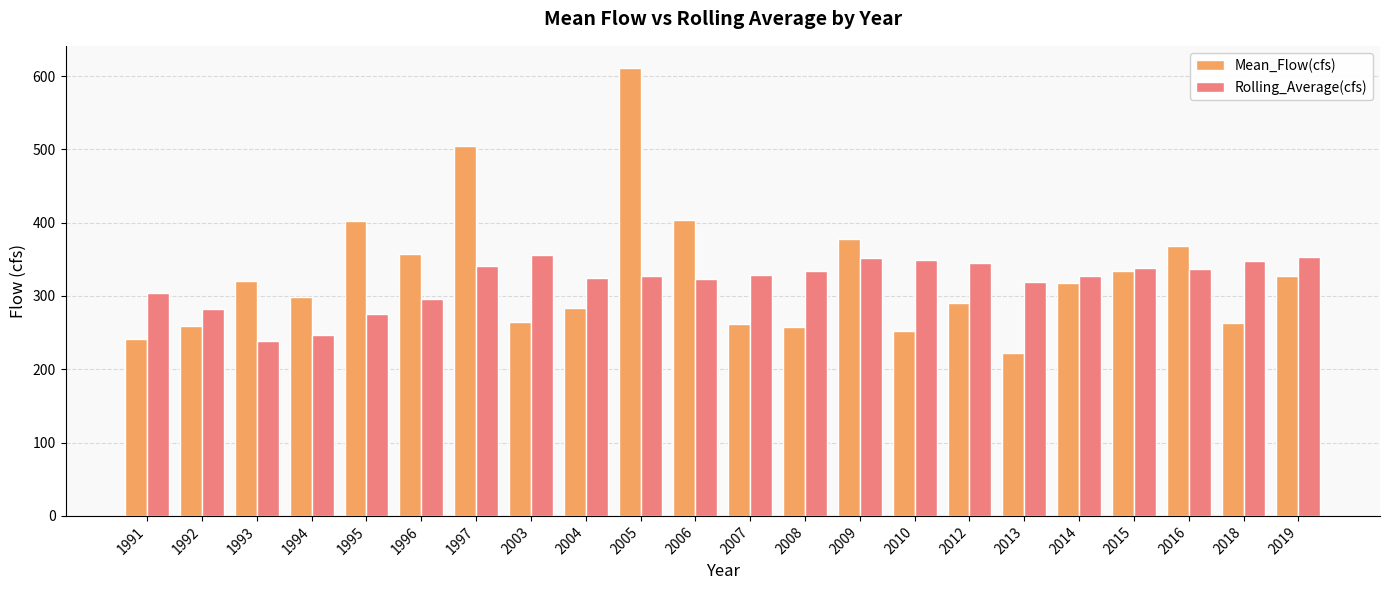

Which label corresponds to the smallest value in the chart?

2013